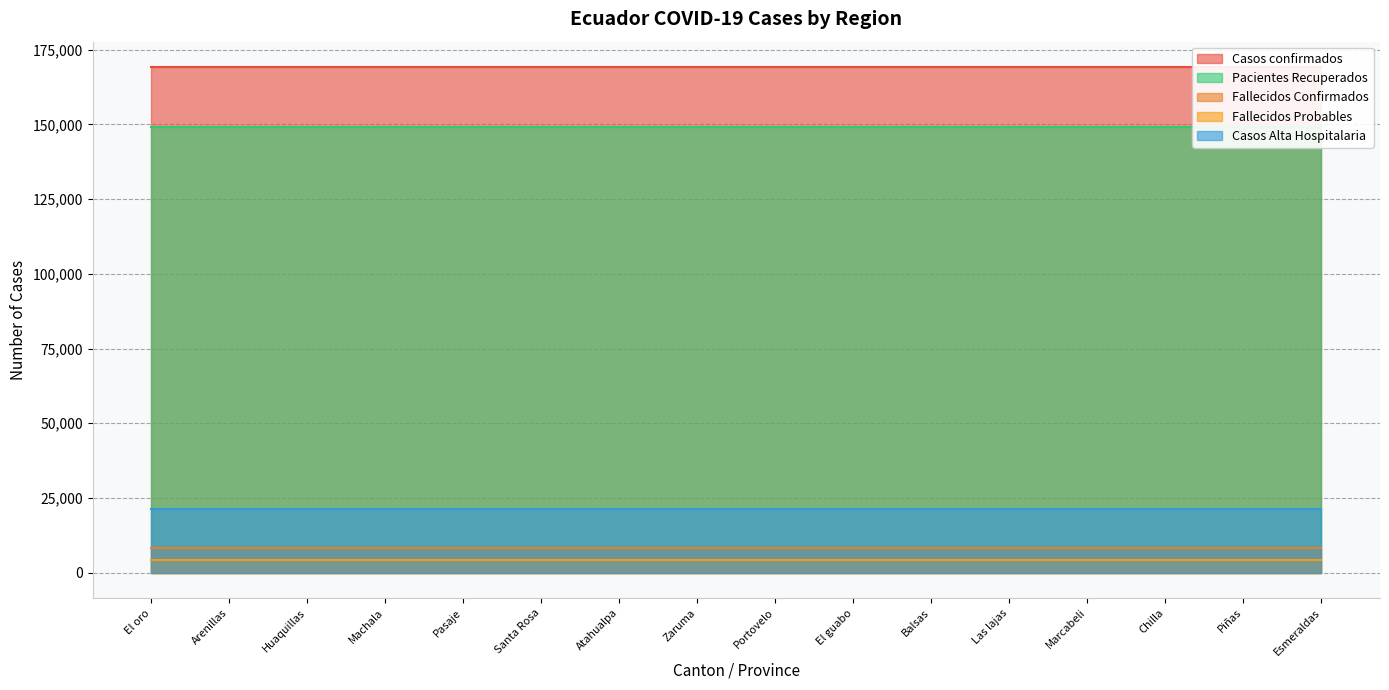

What are all the series names shown in the legend?

Casos confirmados, Pacientes Recuperados, Fallecidos Confirmados, Fallecidos Probables, Casos Alta Hospitalaria